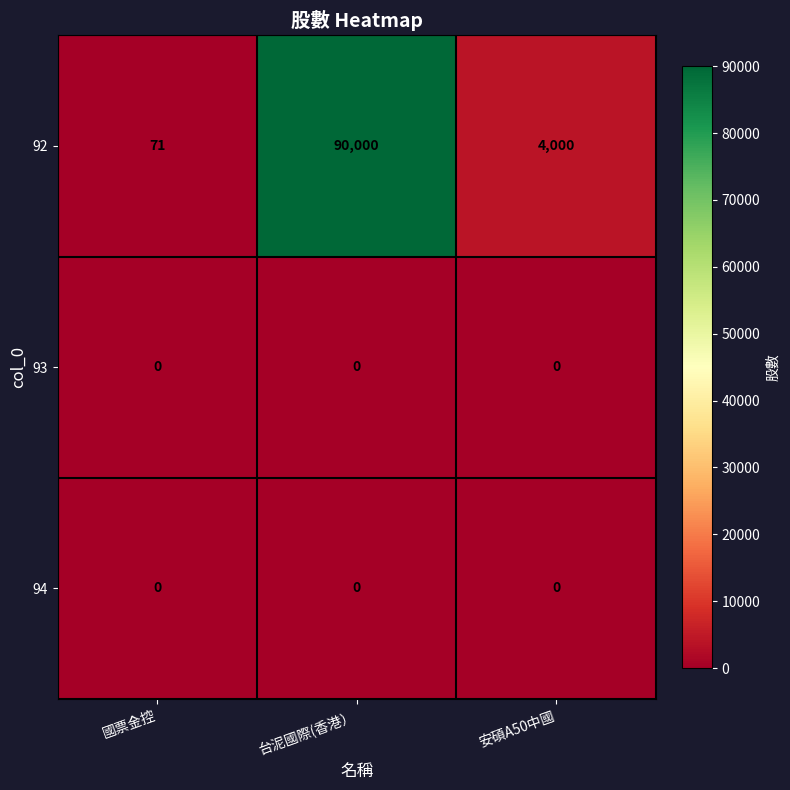

Which series has the largest total across all categories?

92